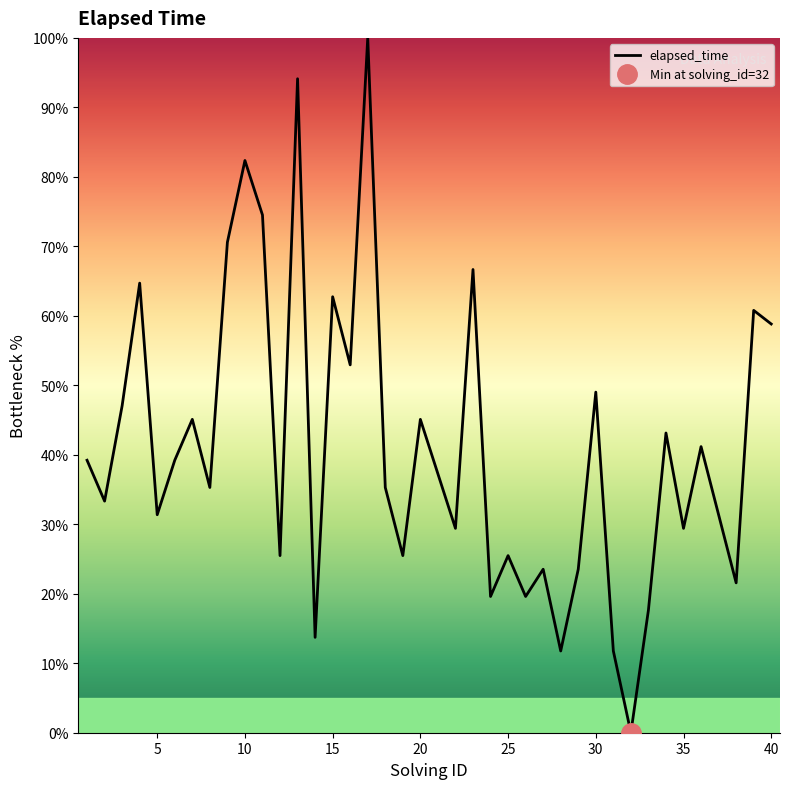

List the labels in order of value, smallest first.

32, 28, 31, 14, 33, 24, 26, 38, 27, 29, 12, 19, 25, 22, 35, 5, 37, 2, 8, 18, 21, 1, 6, 36, 34, 7, 20, 3, 30, 16, 40, 39, 15, 4, 23, 9, 11, 10, 13, 17